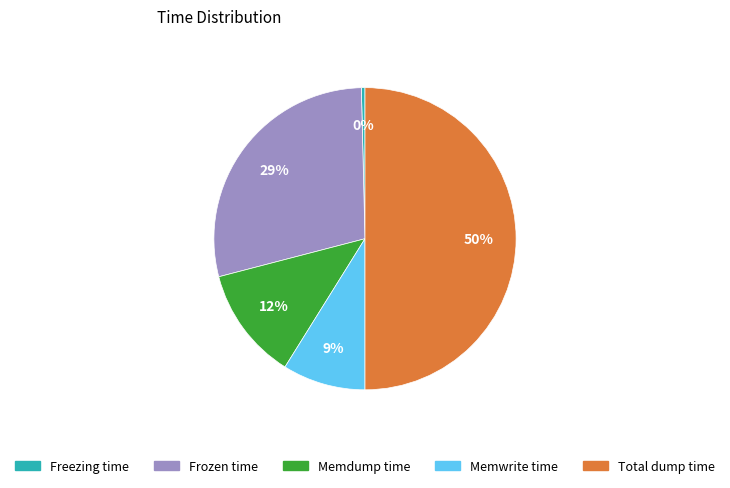

Between Total dump time and Memdump time, which is larger?

Total dump time